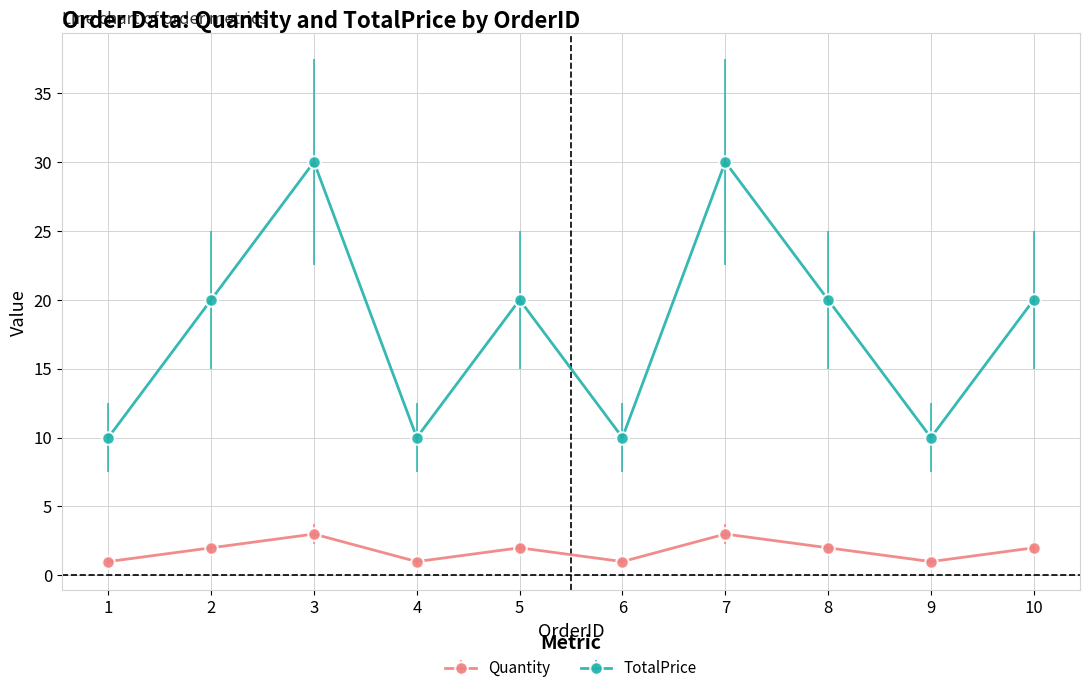

Rank the series by their average value, from lowest to highest.

Quantity, TotalPrice